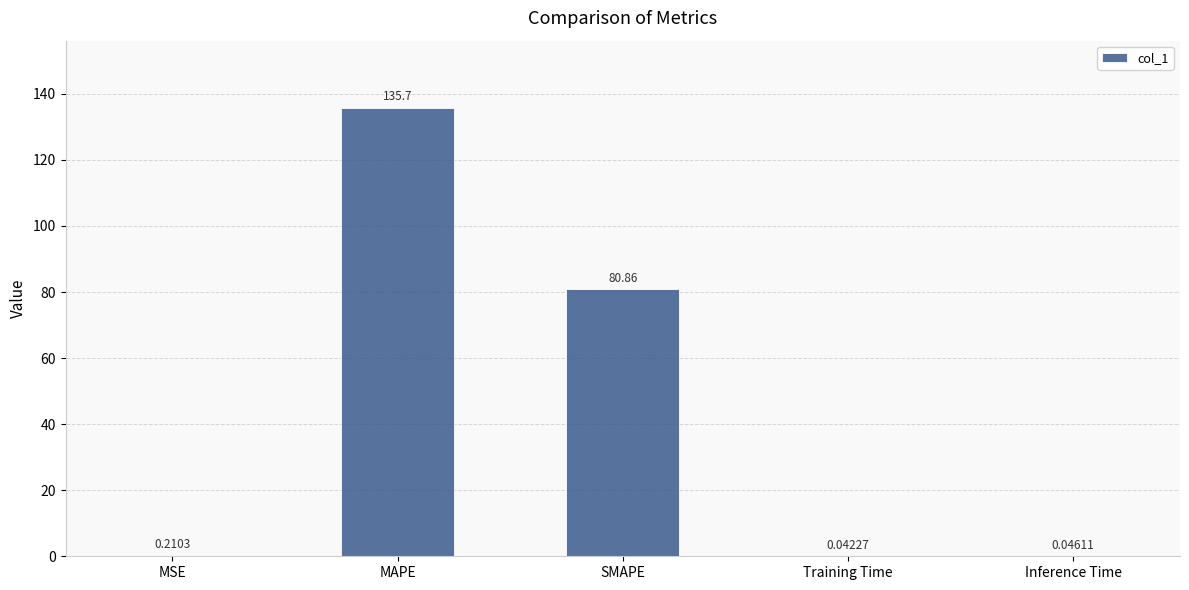

Which has a higher value, SMAPE or MSE?

SMAPE